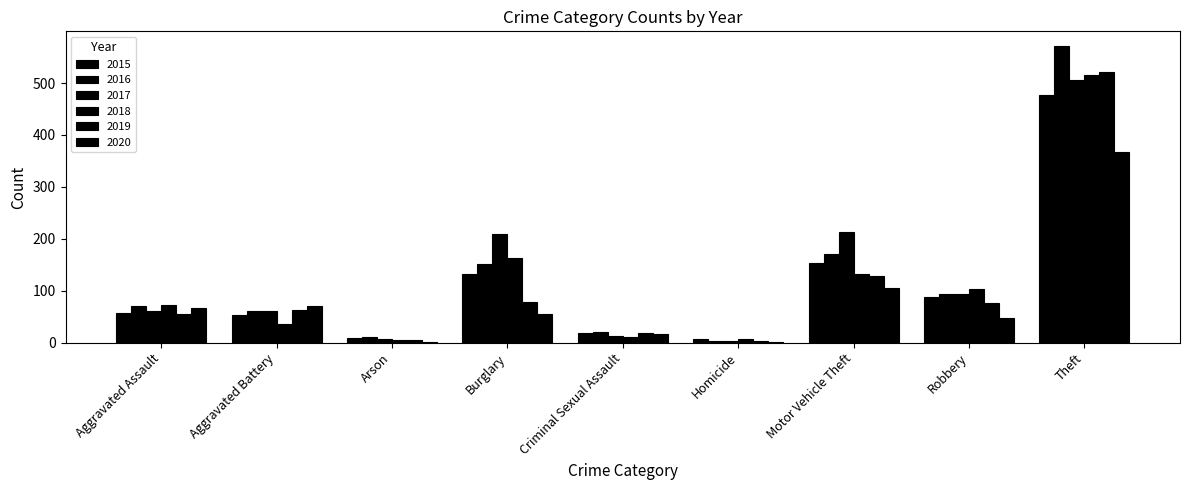

What is the difference between the 2018 values at Aggravated Battery and Motor Vehicle Theft?

97